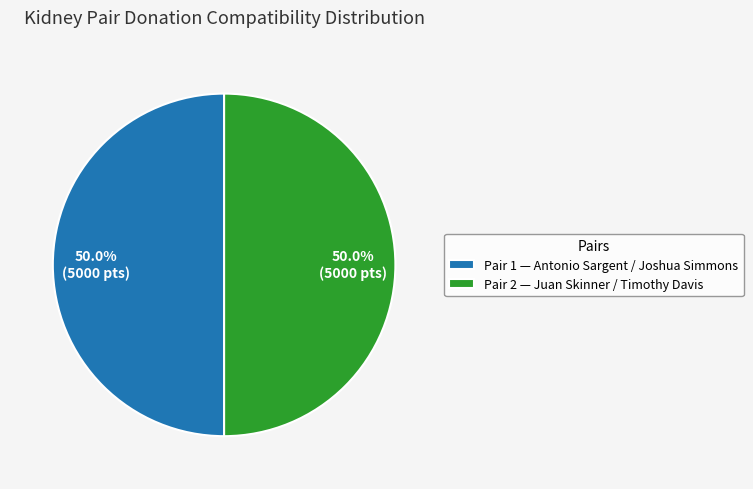

Is the sum of Pair 2 — Juan Skinner / Timothy Davis and Pair 1 — Antonio Sargent / Joshua Simmons greater than half?

Yes